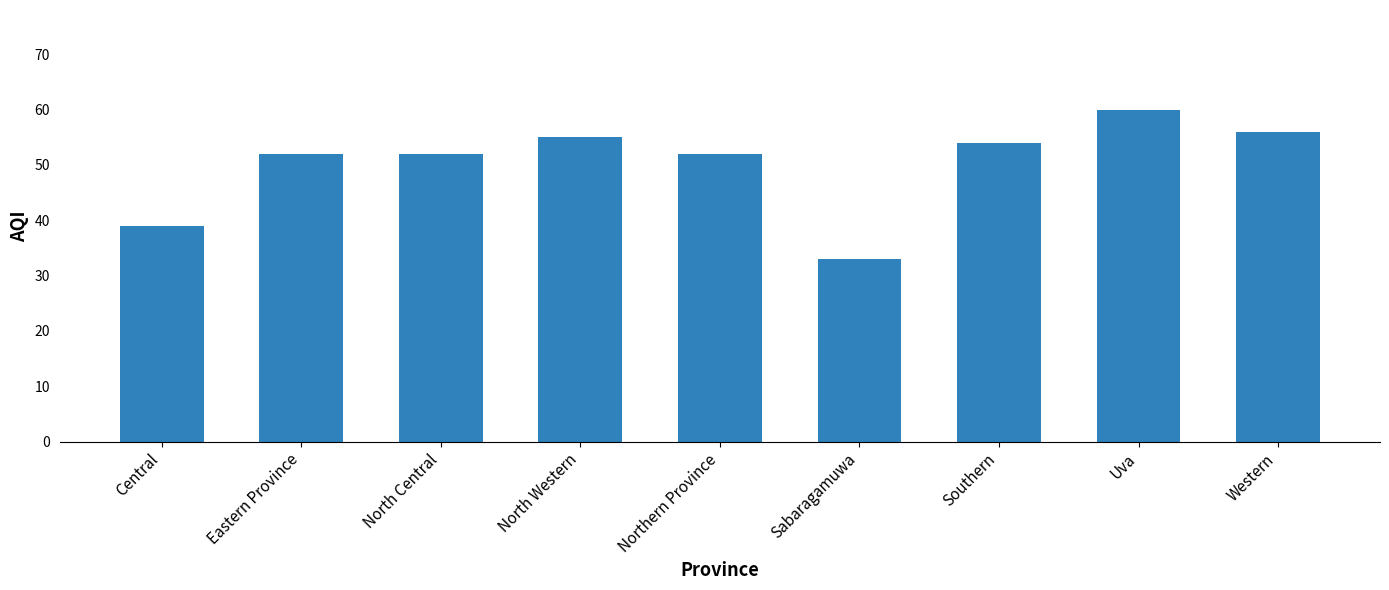

What is the average value?

50